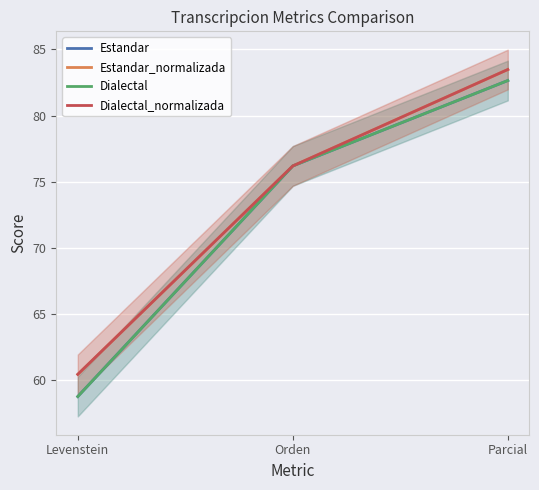

Count the number of data series in this chart.

4